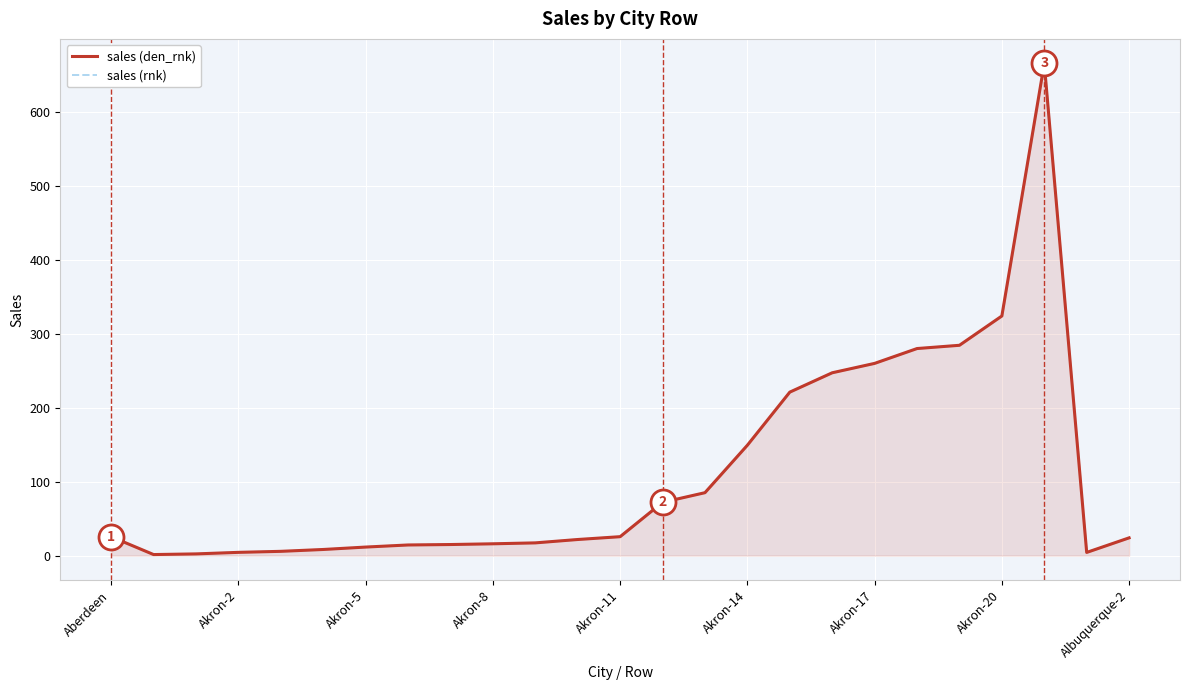

What is the total value across all series at Albuquerque-2?

48.0